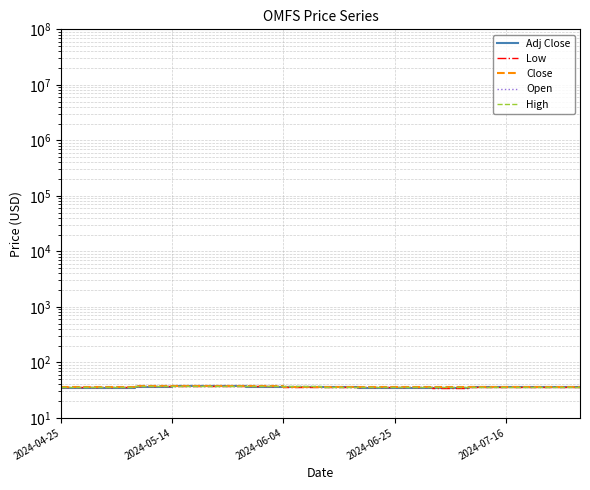

True or false: Close and Low intersect in this chart.

False